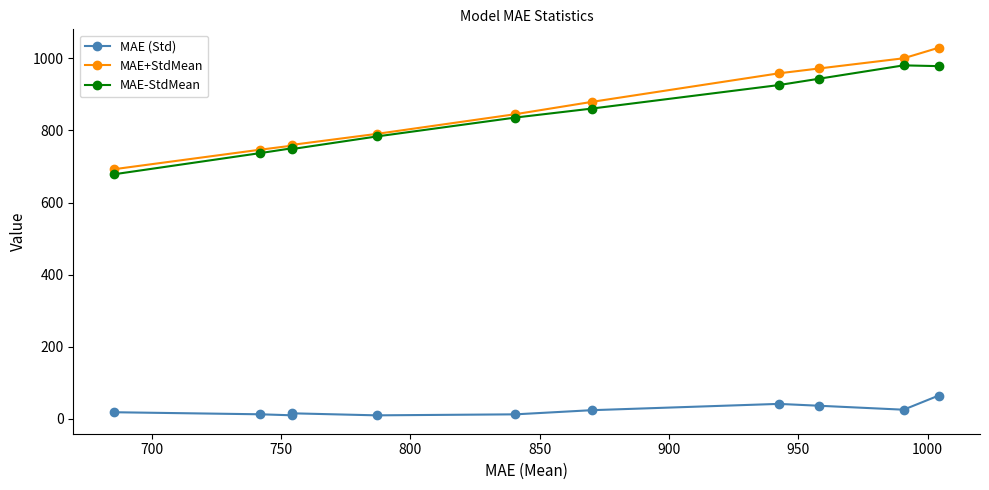

What is the value of the MAE (Std) point at the 7th from the left?

23.2